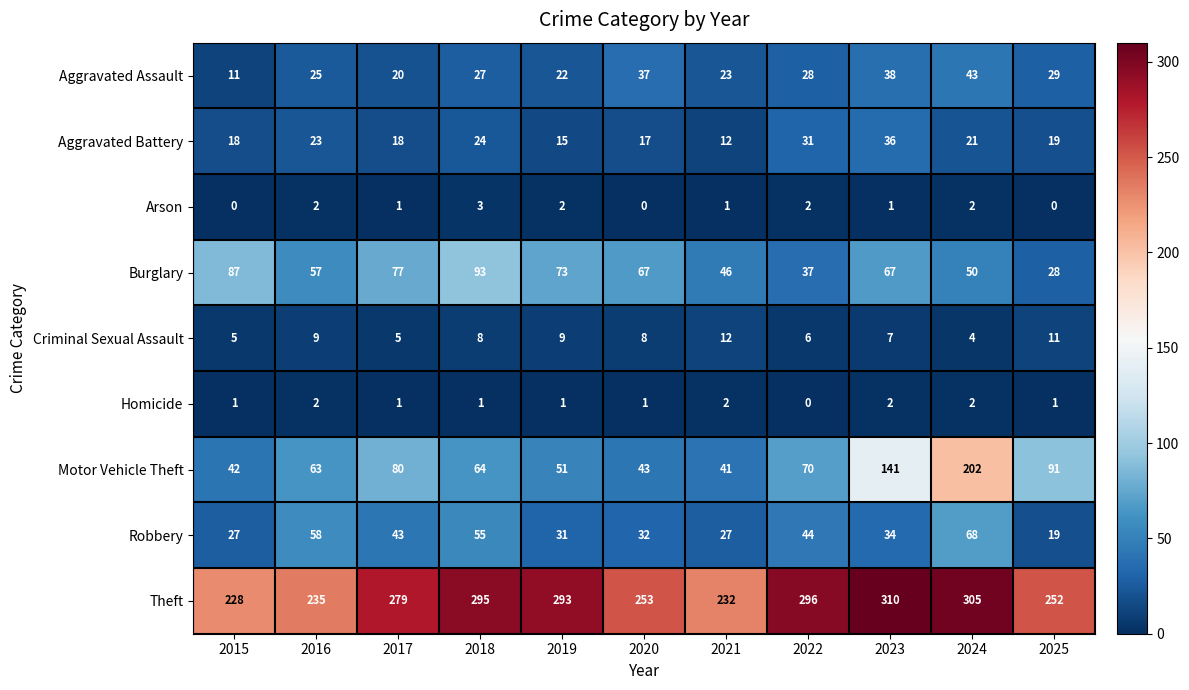

What is the spread (max minus min) of values at 2020?

253